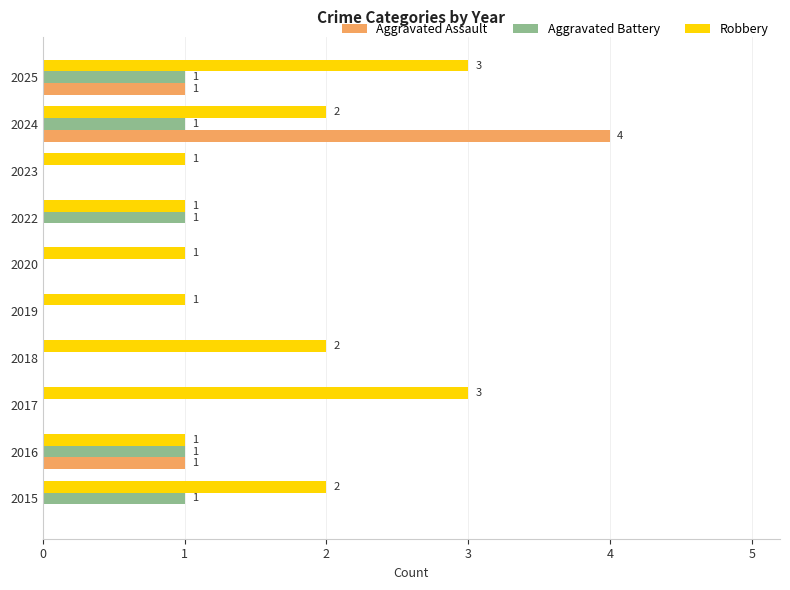

True or false: Robbery has a value of 2 at 2016.

False